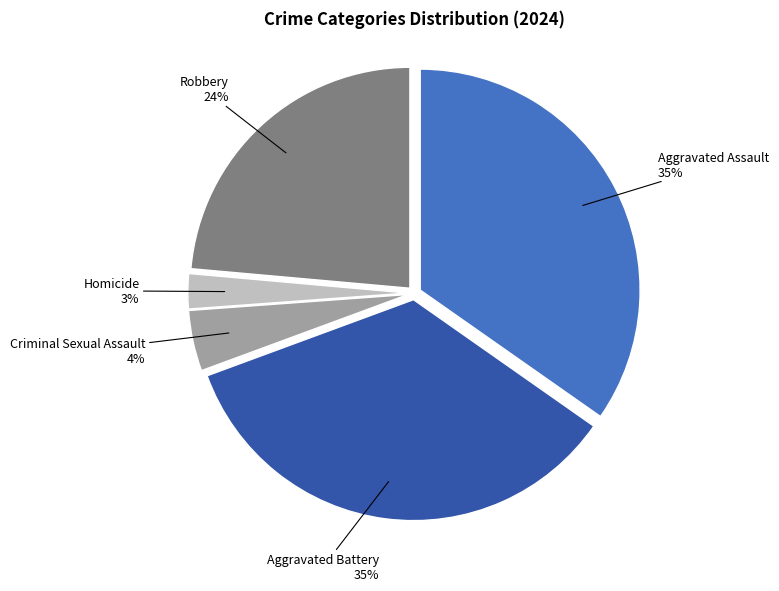

Between Robbery and Homicide, which is larger?

Robbery